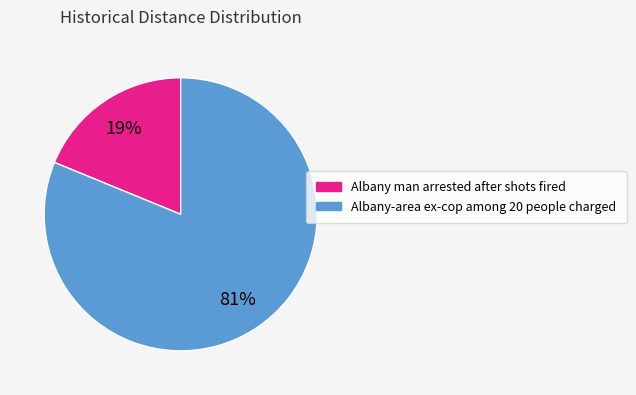

Rank the categories by value from highest to lowest.

Albany-area ex-cop among 20 people charged, Albany man arrested after shots fired